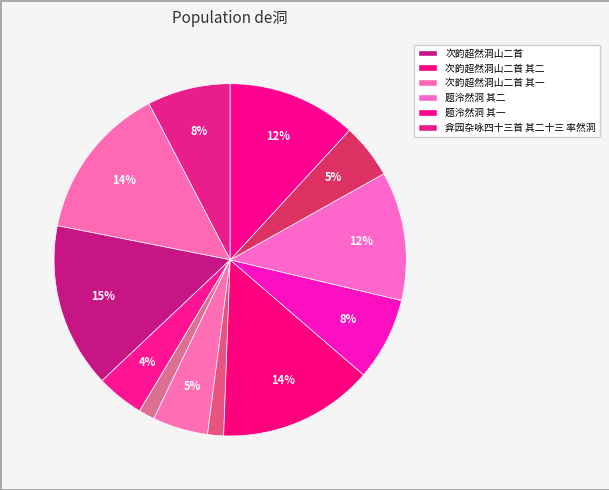

How many slices are in this pie chart?

12